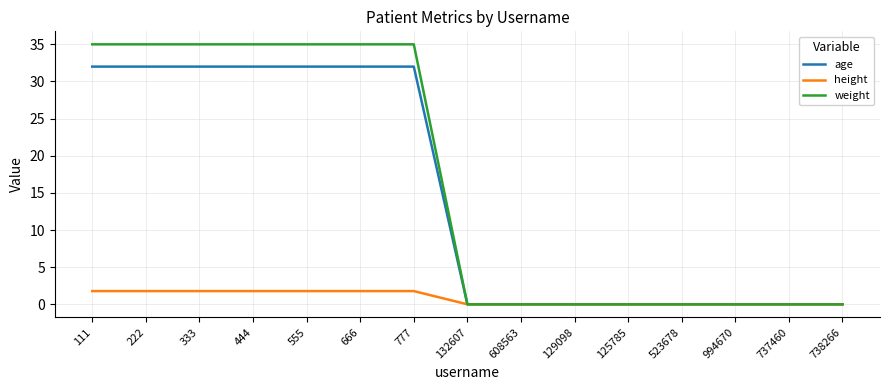

Rank the series at 111 from lowest to highest value.

height, age, weight